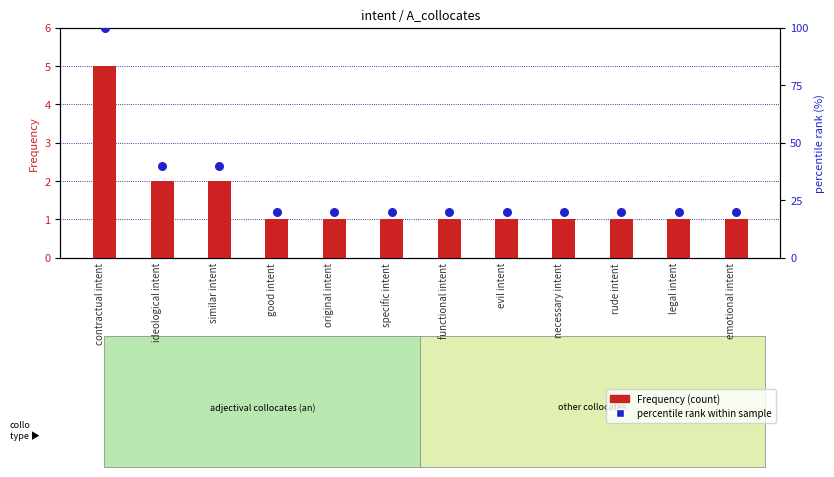

Is the value of percentile rank within sample at ideological intent greater than the value of Frequency (count) at necessary intent?

Yes